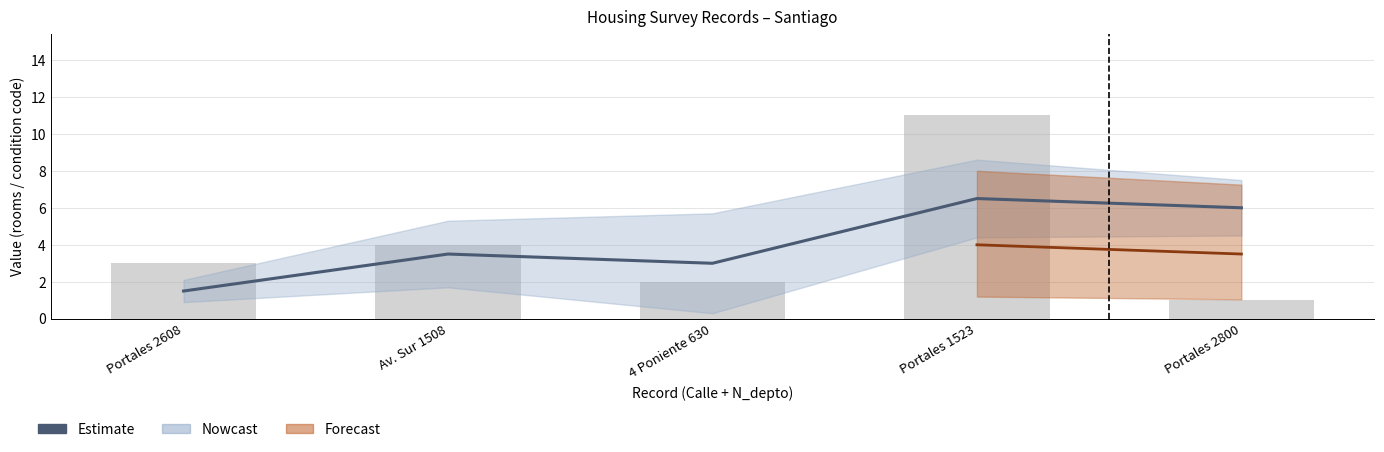

Reading left to right, list all the values displayed in this chart.

1.5	3.5	3.0	6.5	6.0